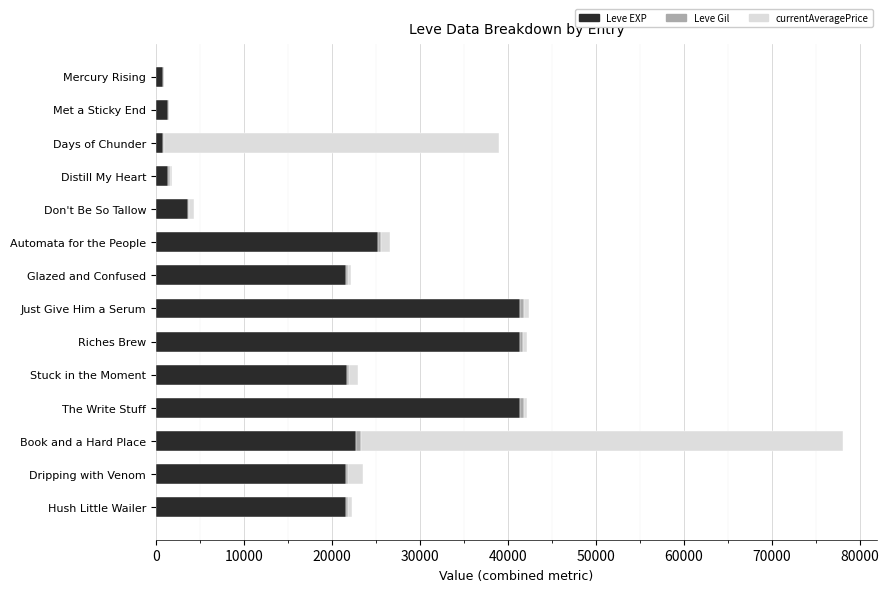

At which category is the sum across all series the highest?

Book and a Hard Place